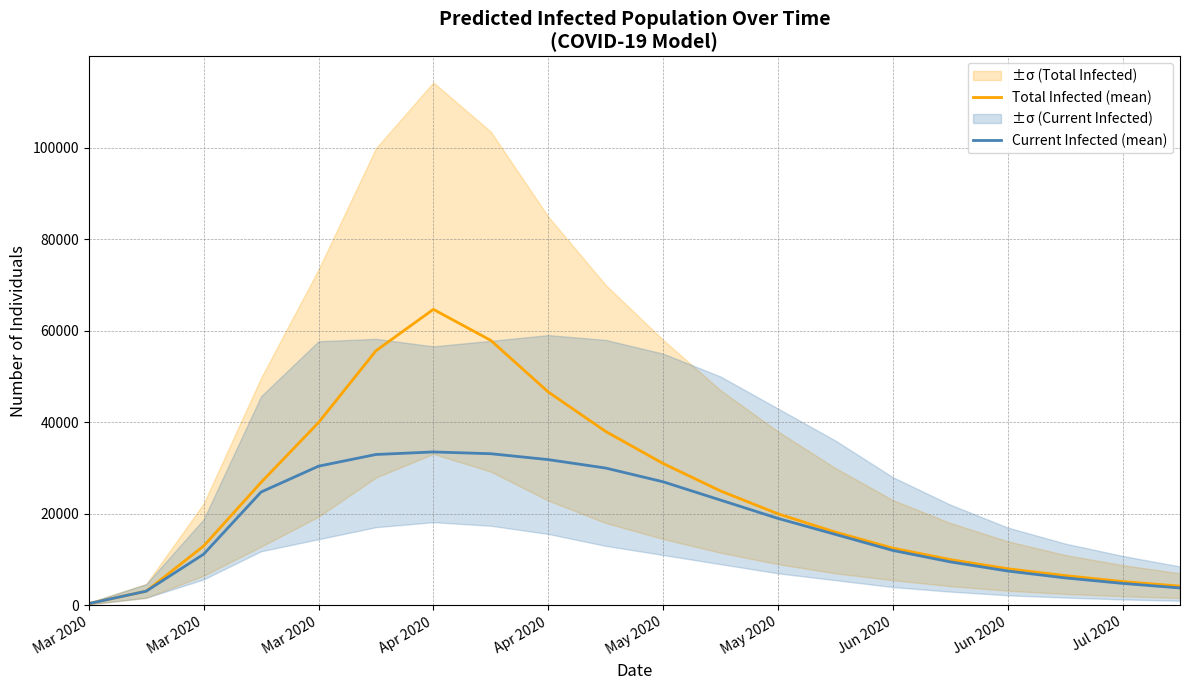

What is the sum of all Total Infected (mean) values?

484478